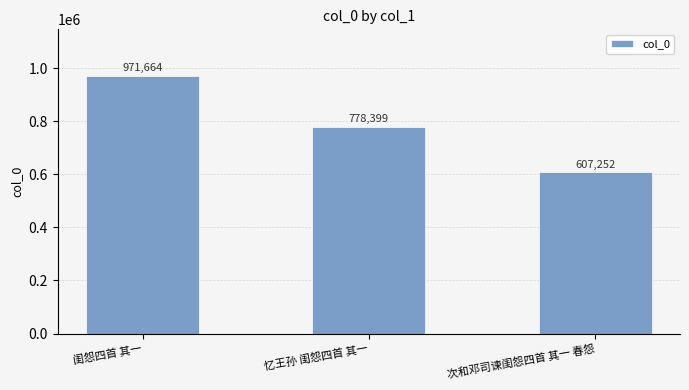

What is the smallest value displayed?

607252